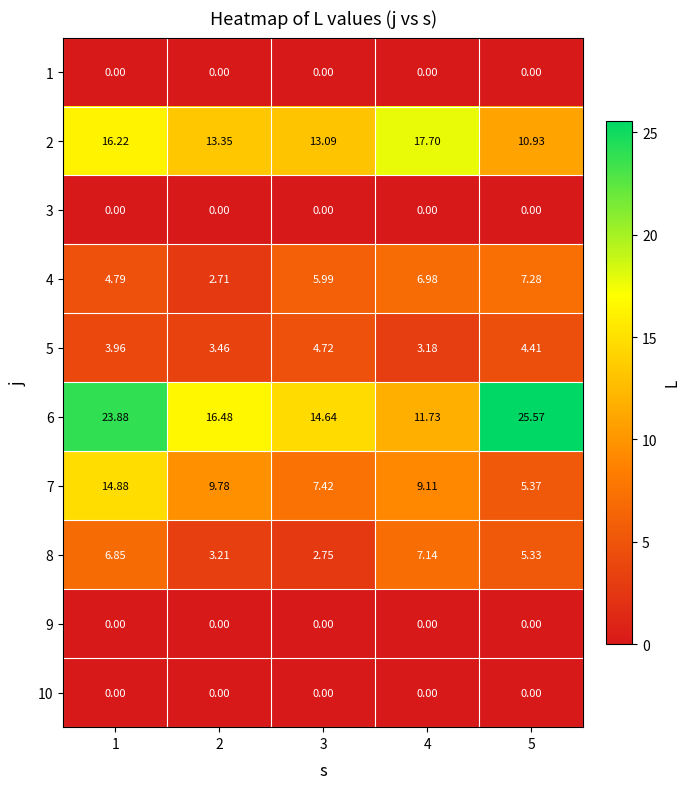

What is the spread (max minus min) of values at 4?

17.7